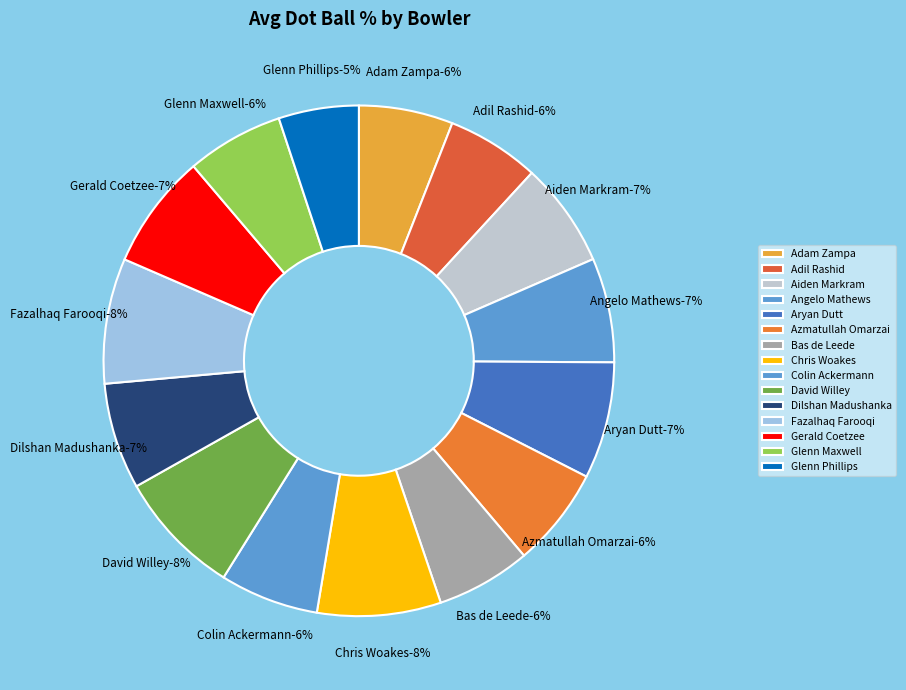

True or false: Adam Zampa accounts for 1% of the total.

False